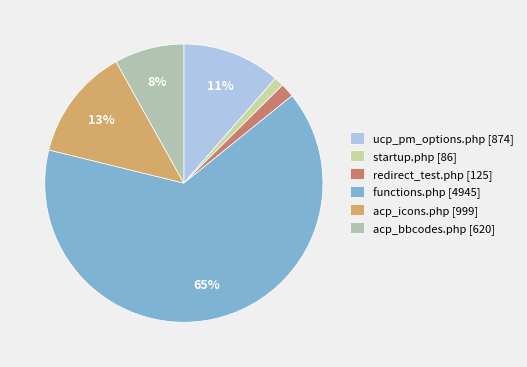

What portion of the pie excludes acp_bbcodes.php?

91.9%